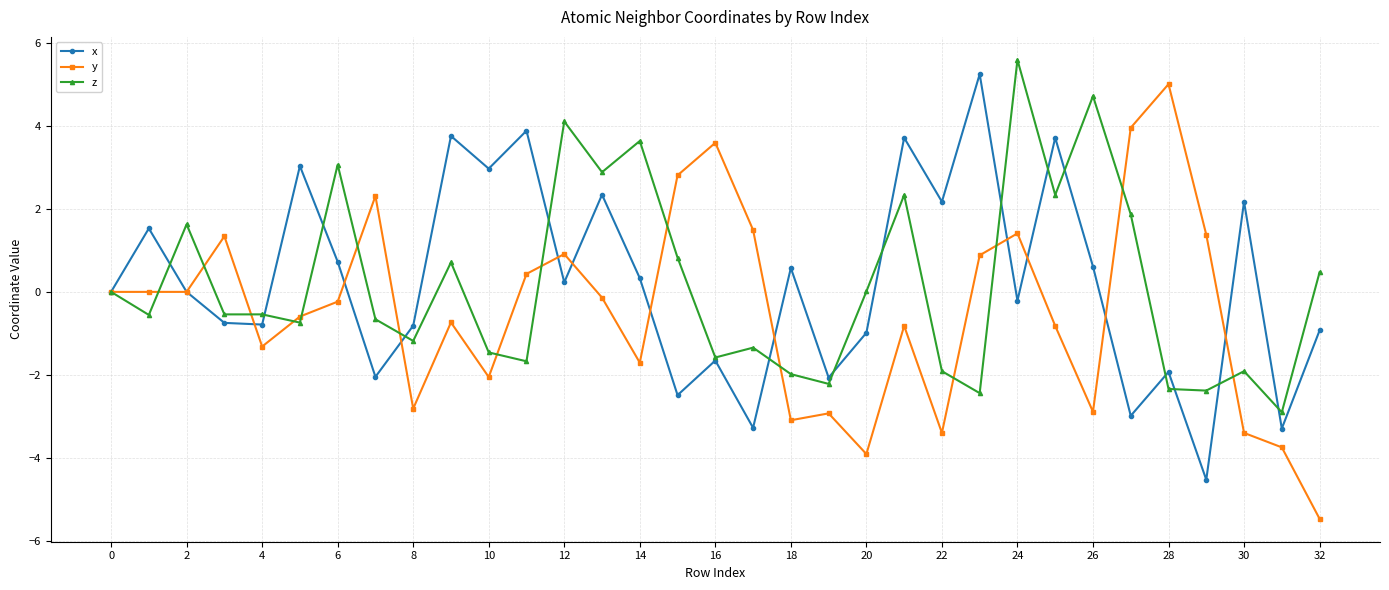

What is the minimum value shown in the chart?

-5.5